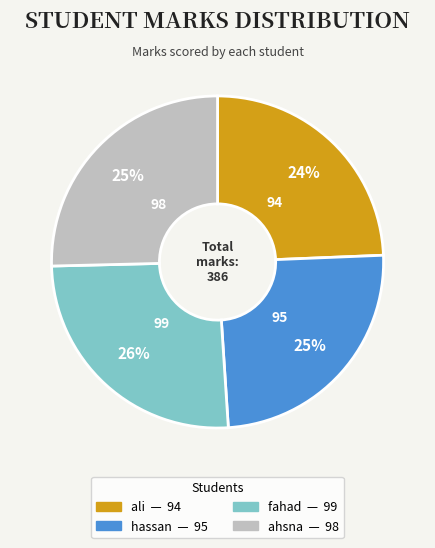

Is ali the majority of the pie?

No